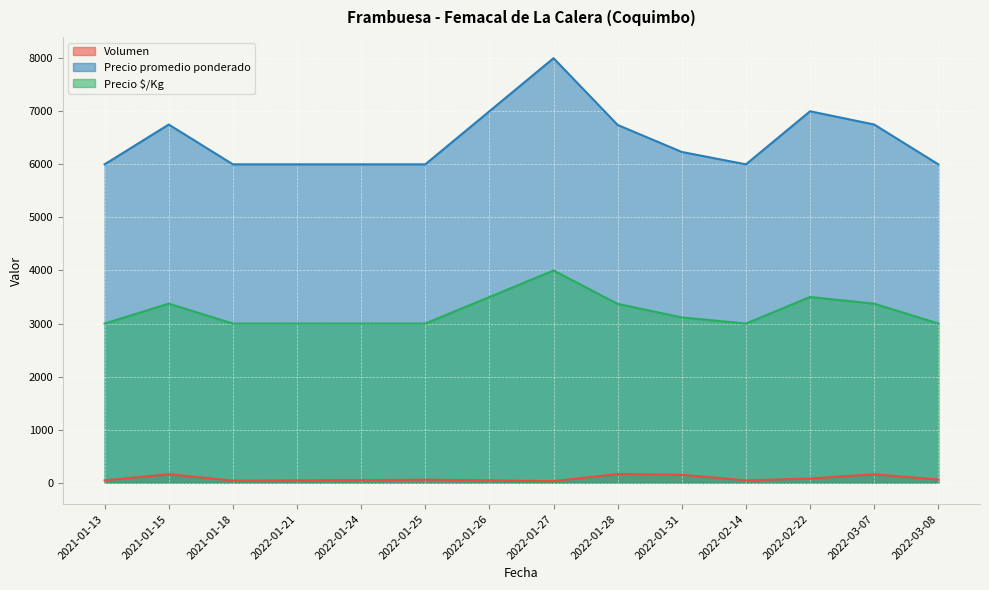

How many interior local valleys does the Precio $/Kg series have?

1